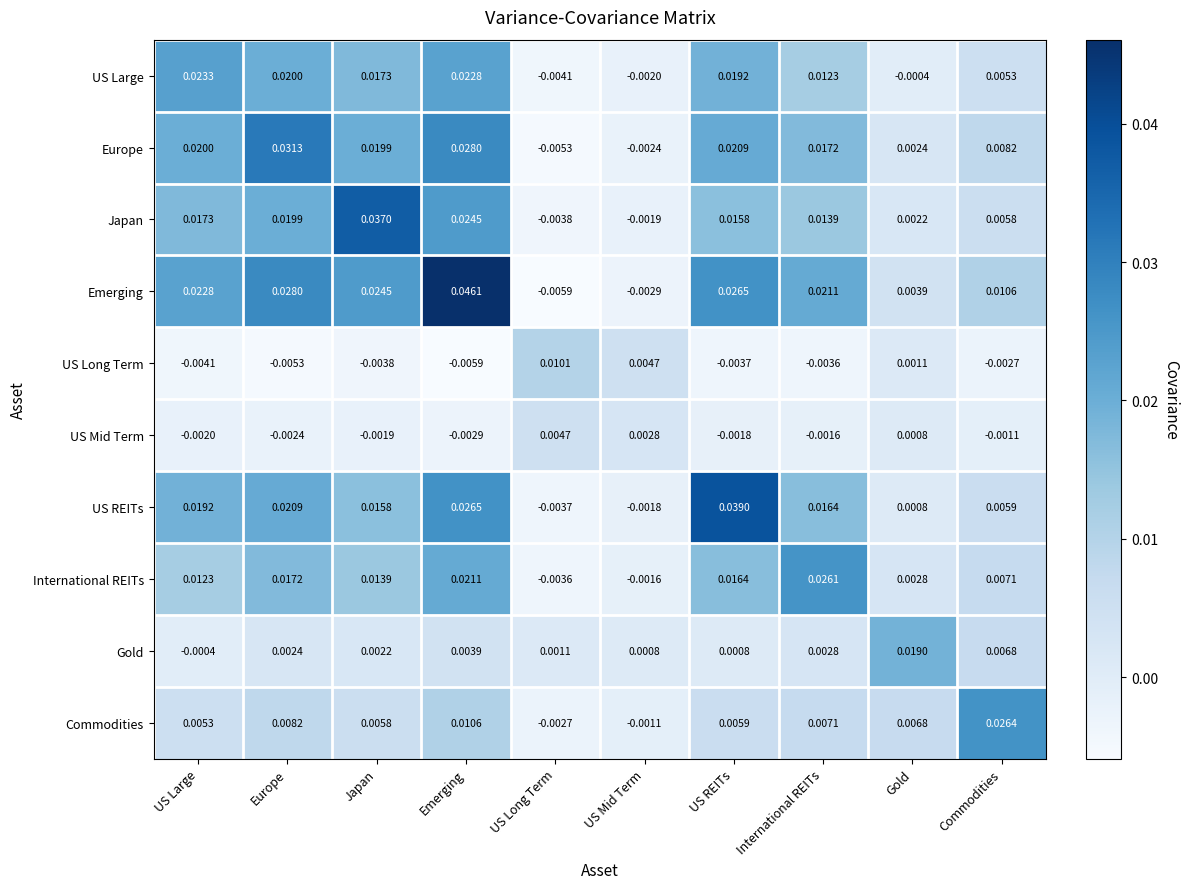

How many series are shown in this chart?

10